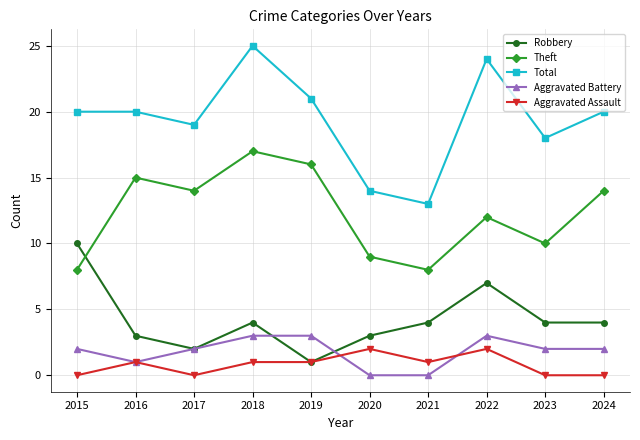

True or false: Total and Aggravated Assault intersect in this chart.

False